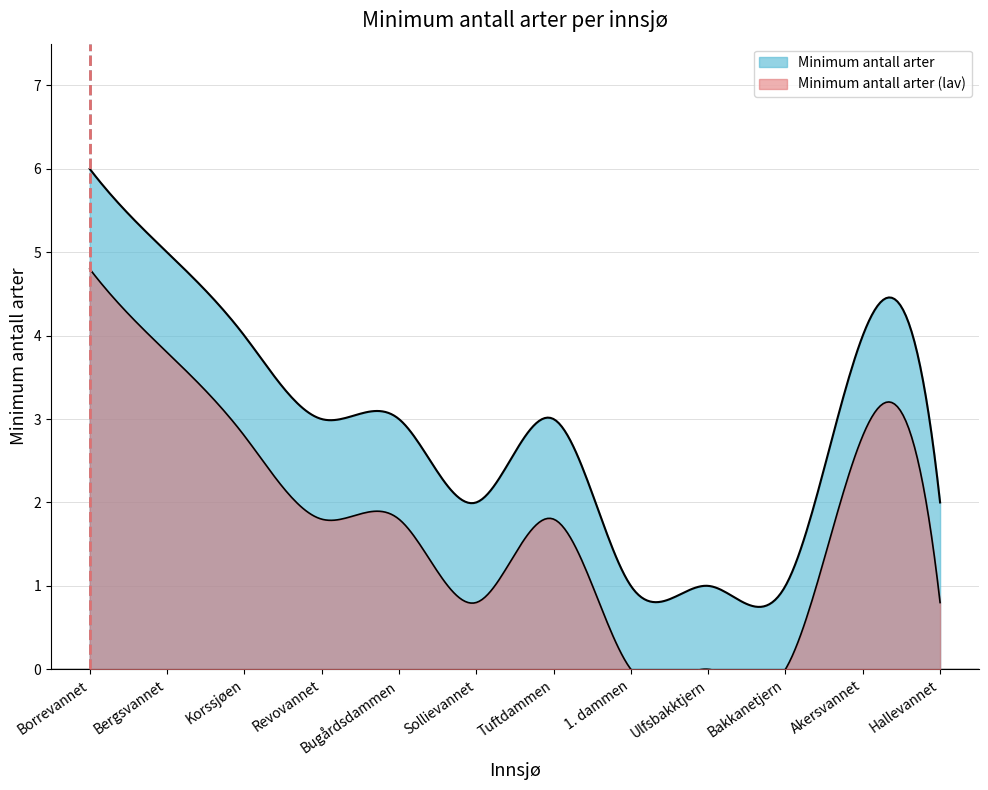

What is the sum of all values?

35